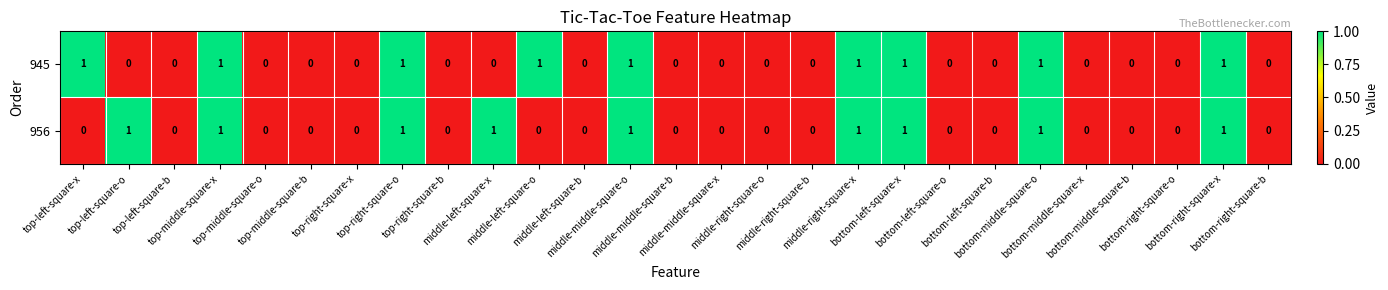

What is the sum of all 945 values?

9